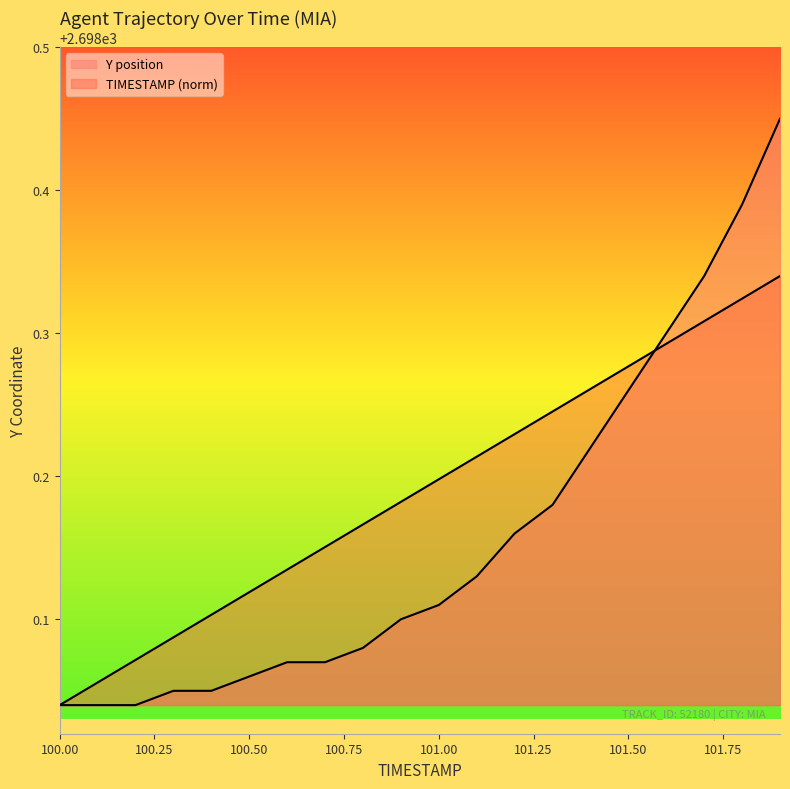

List the series in order of their peak value, lowest first.

TIMESTAMP, Y